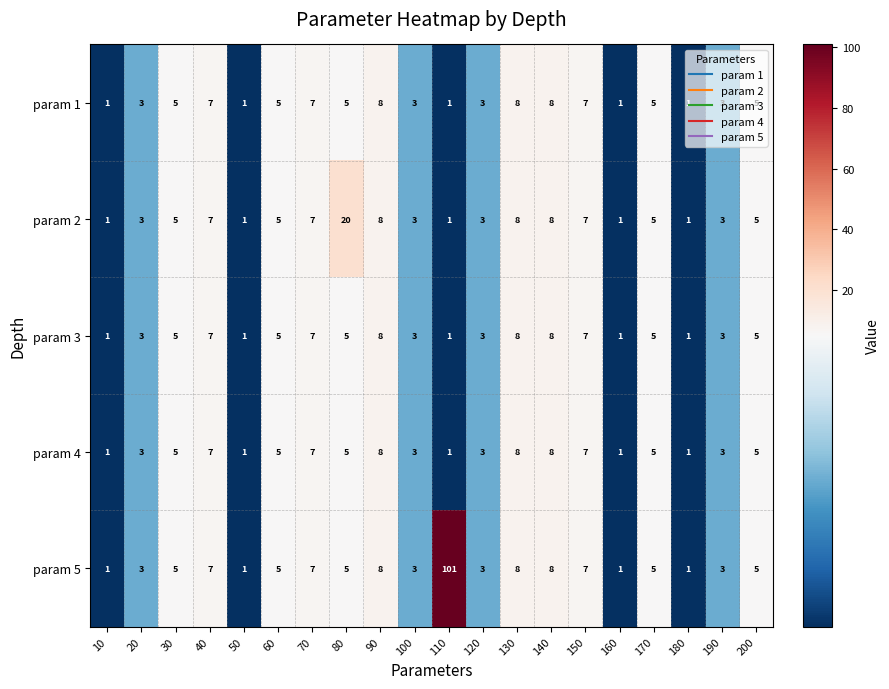

The value of param 4 at 100 is 3. True or false?

True